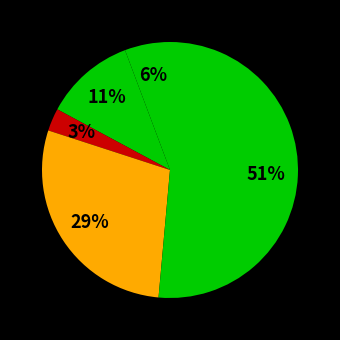

Rank the categories by value from highest to lowest.

Theft, Robbery, Aggravated Battery, Aggravated Assault, Criminal Sexual Assault